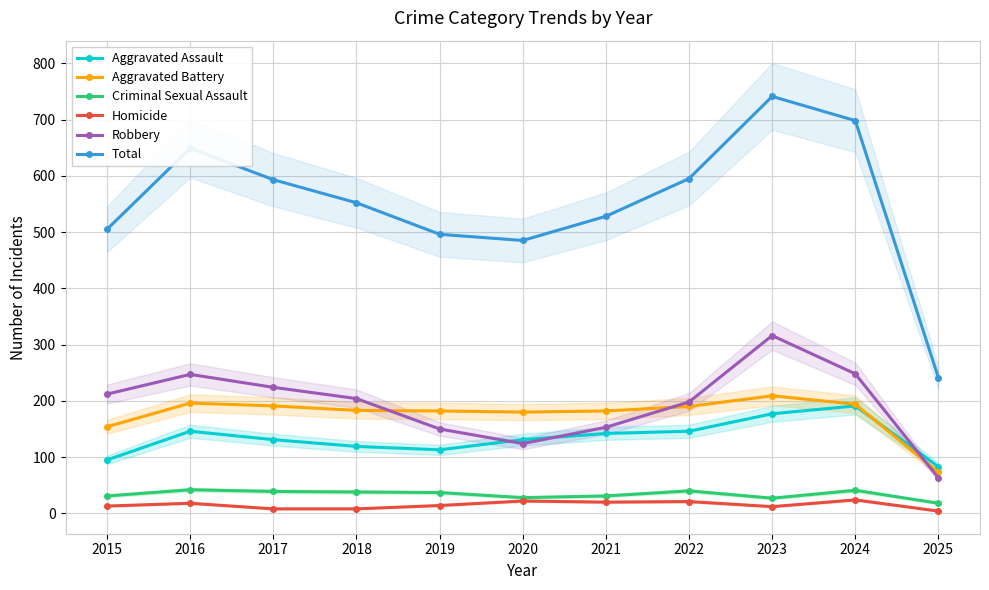

How many data points in Homicide are above 14?

5